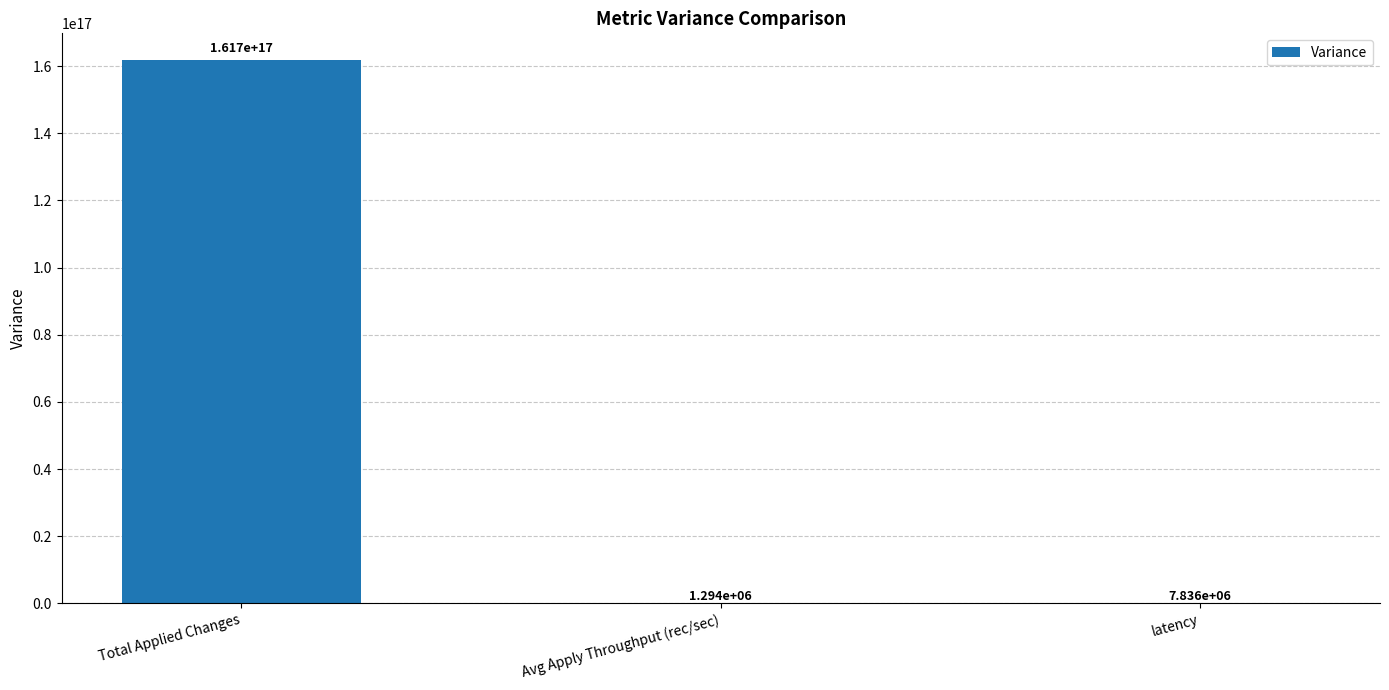

The chart shows a value of 7836302.9 at latency. True or false?

True